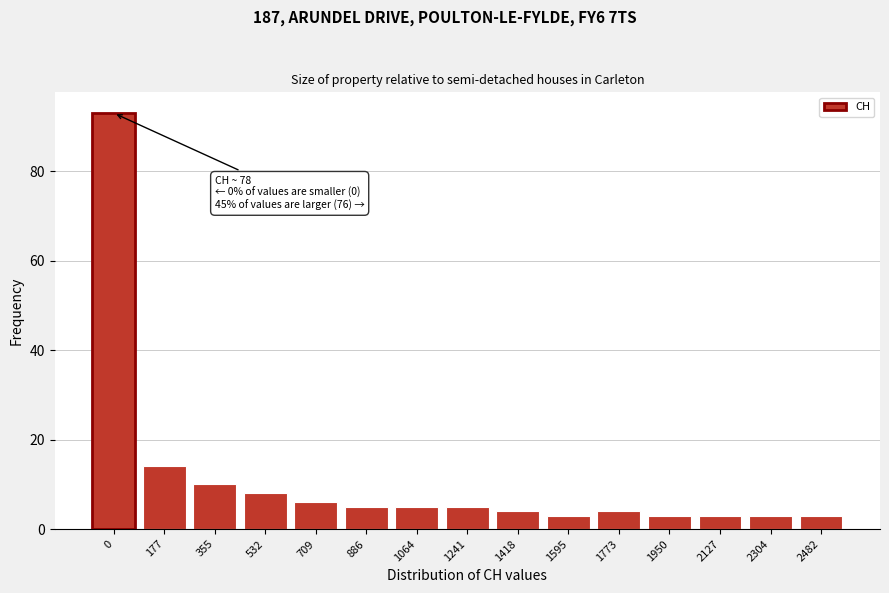

Reading right to left, what are all the values shown in this chart?

3	3	3	3	4	3	4	5	5	5	6	8	10	14	93